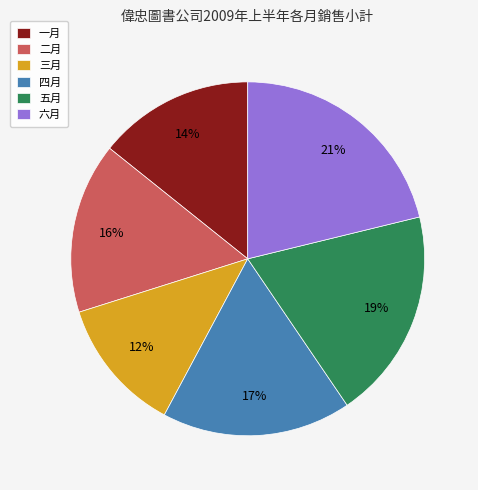

To the nearest percent, what is the combined percentage of 五月 and 二月?

35%